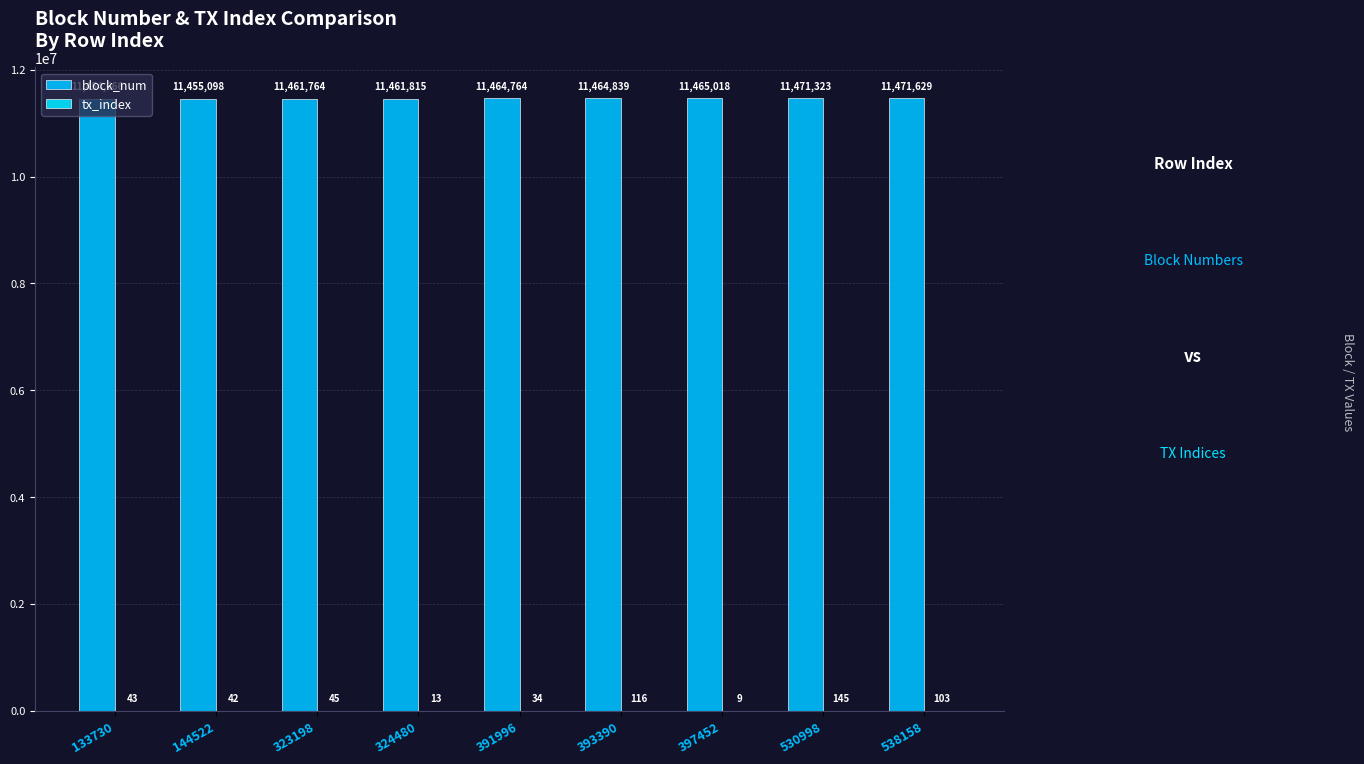

List the labels in order of tx_index value, smallest first.

397452, 324480, 391996, 144522, 133730, 323198, 538158, 393390, 530998